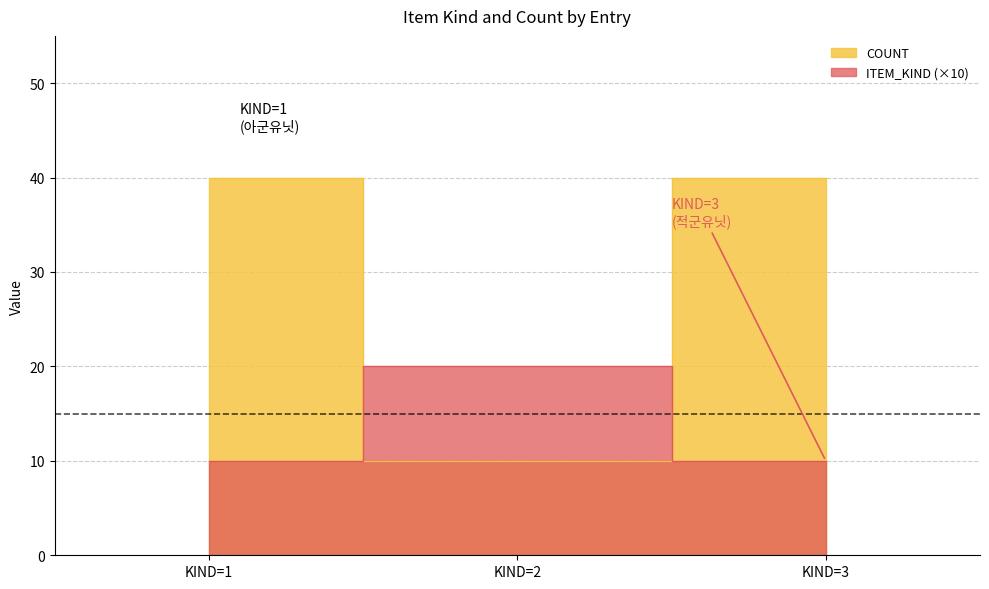

Count the ITEM_KIND values in the range 10 to 20.

3